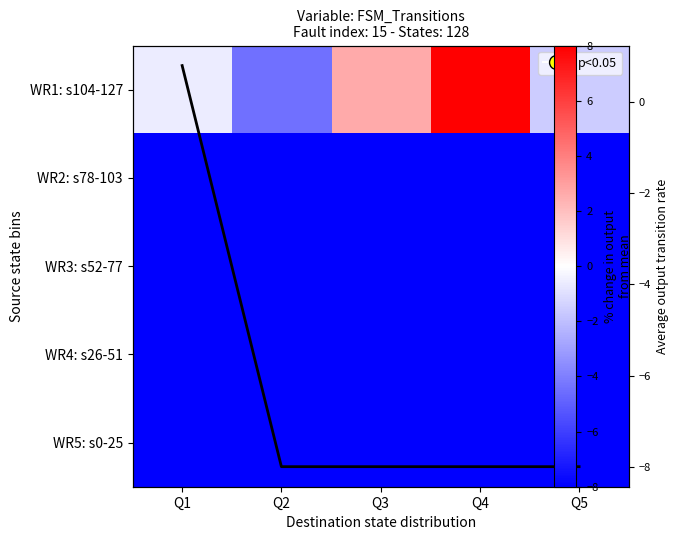

Rank the series at Q5 from lowest to highest value.

WR2: s78-103, WR3: s52-77, WR4: s26-51, WR5: s0-25, WR1: s104-127